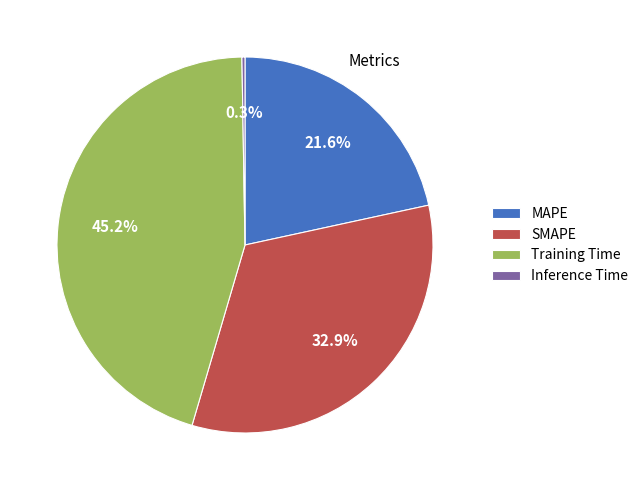

To the nearest percent, what percentage of the pie is MAPE?

22%